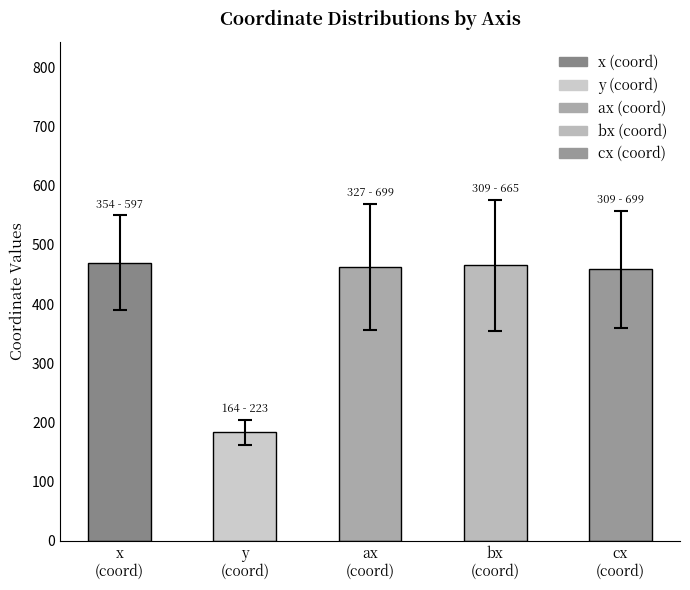

At how many categories does at least one series exceed 671?

2